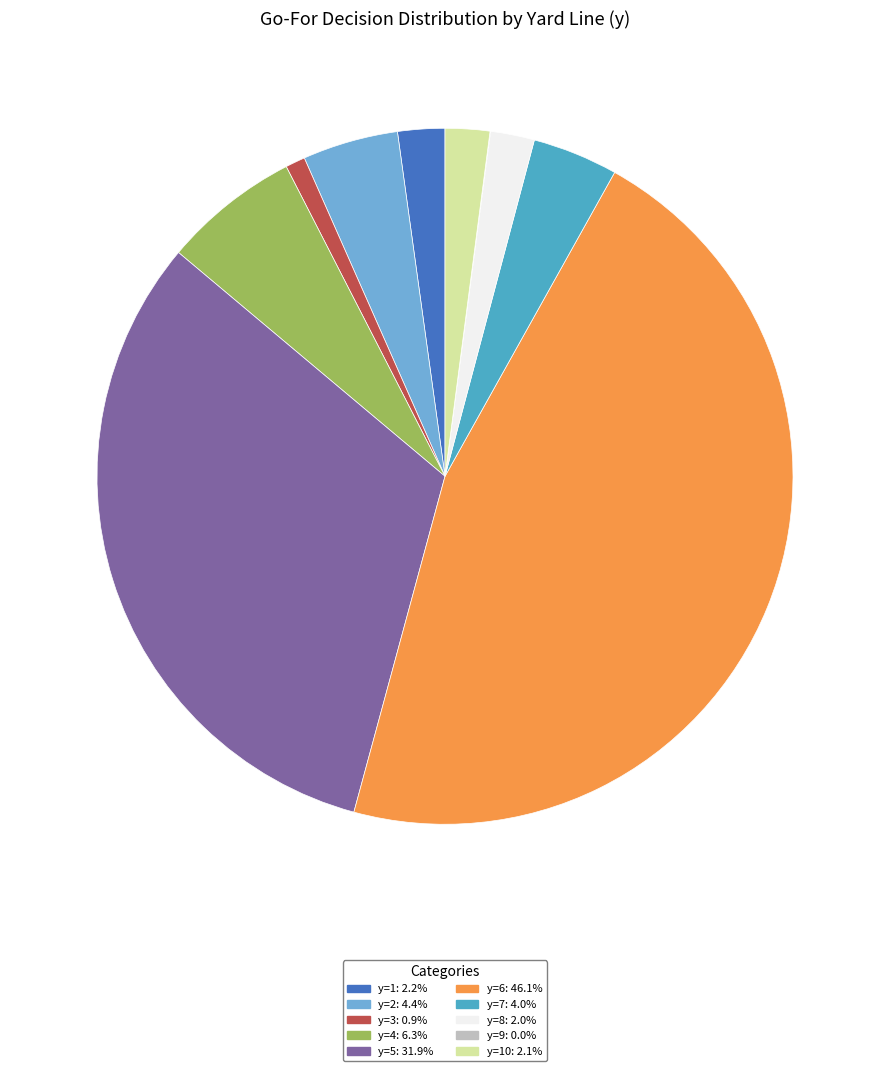

Does any single category account for the majority?

No